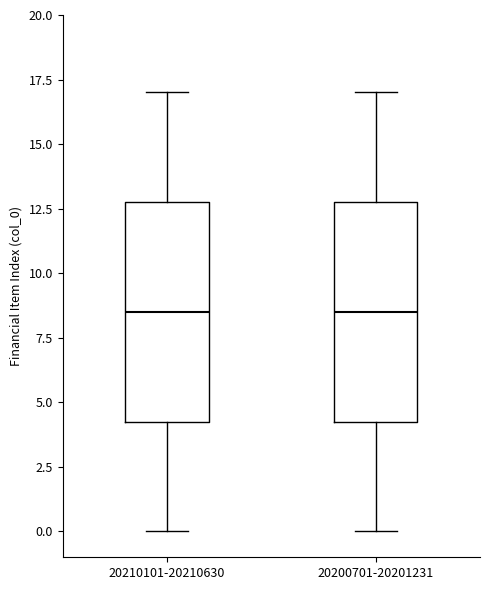

Reading left to right, read every box against the y-axis: the position of its median line, the range the box covers, and the ends of its whiskers. The values are not printed on the chart, so give them approximately, as read against the axis.

20210101-20210630: median 8.5, box 4.5 to 13.0, whiskers 0.0 to 17.0
20200701-20201231: median 8.5, box 4.5 to 13.0, whiskers 0.0 to 17.0